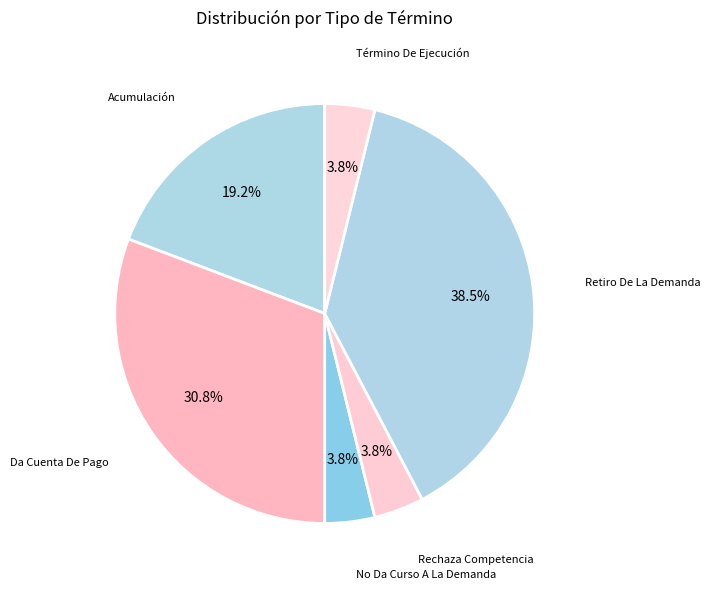

Which slice is the largest?

Retiro De La Demanda